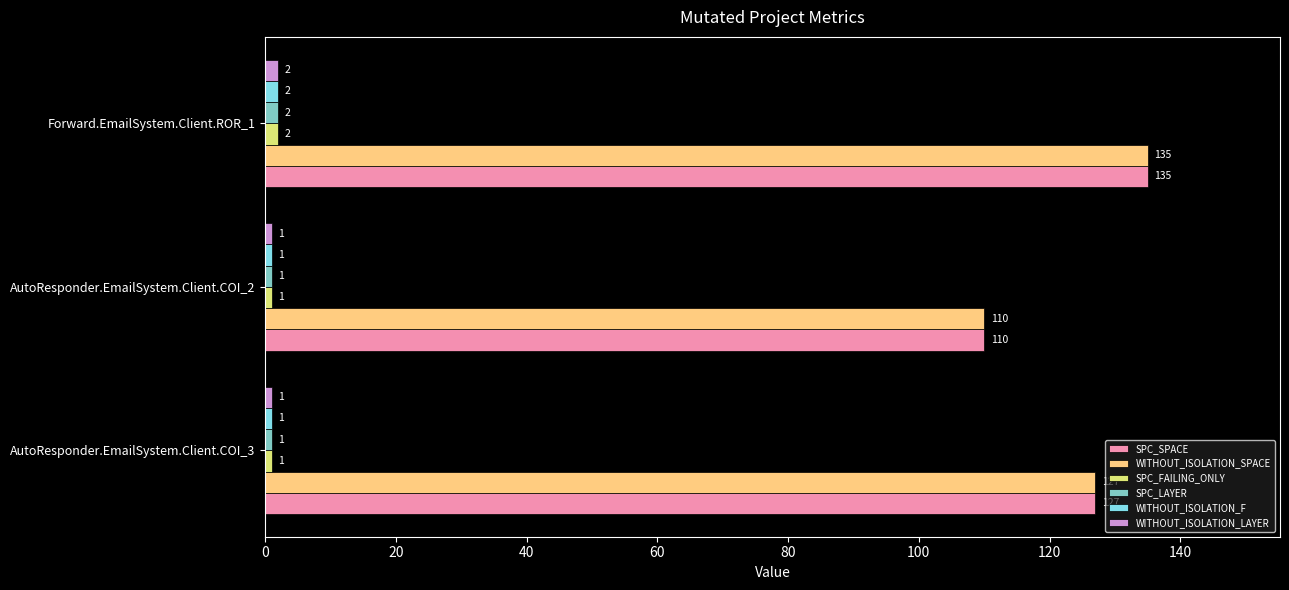

The value of SPC_SPACE at AutoResponder.EmailSystem.Client.COI_2 is 110. True or false?

True